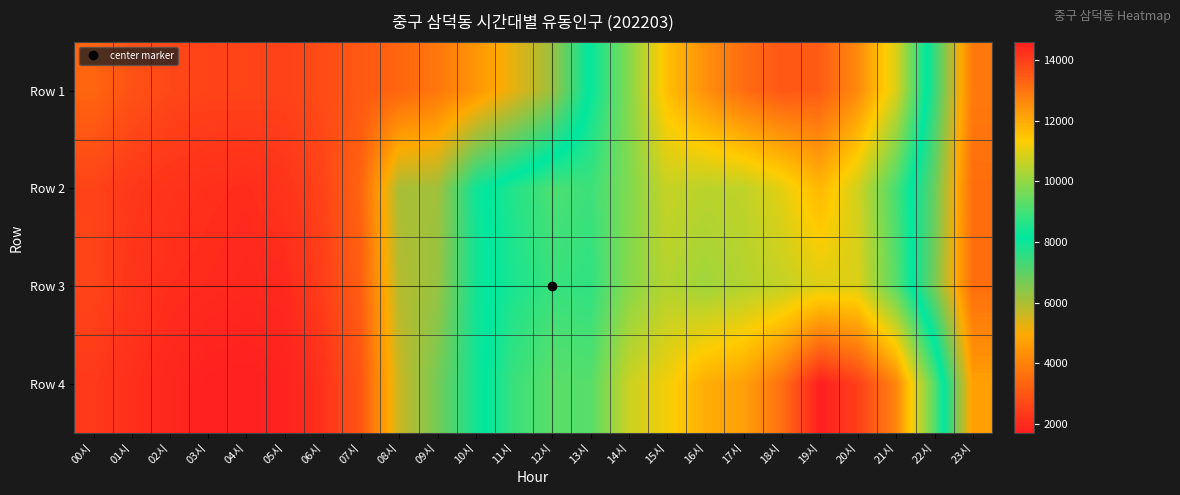

Which series has the largest total across all categories?

Row 4